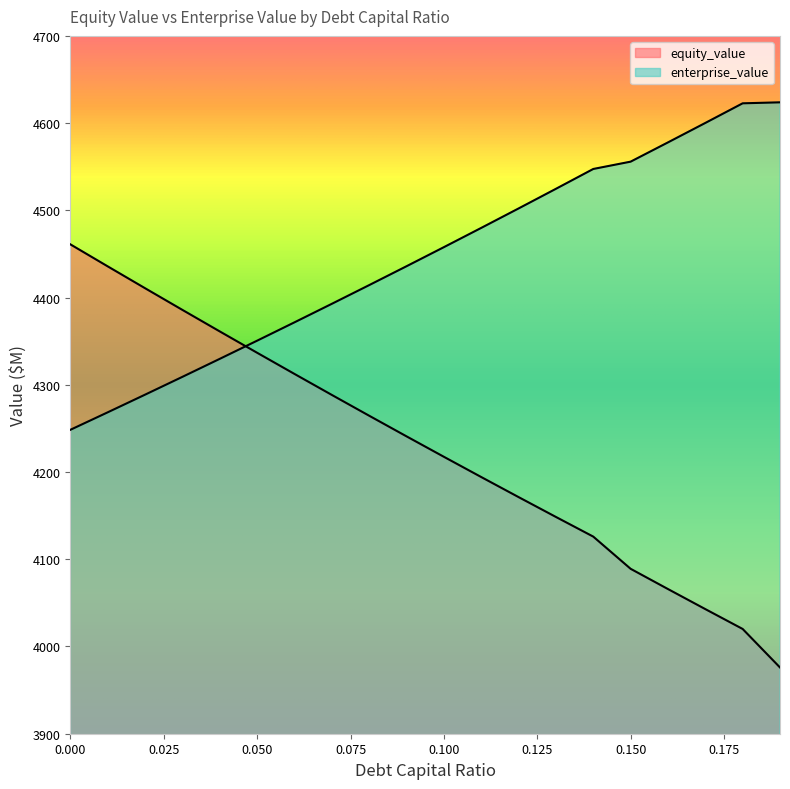

Rank the categories by enterprise_value value from highest to lowest.

0.19, 0.18, 0.17, 0.16, 0.15, 0.14, 0.13, 0.12, 0.11, 0.1, 0.09, 0.08, 0.07, 0.06, 0.05, 0.04, 0.03, 0.02, 0.01, 0.0